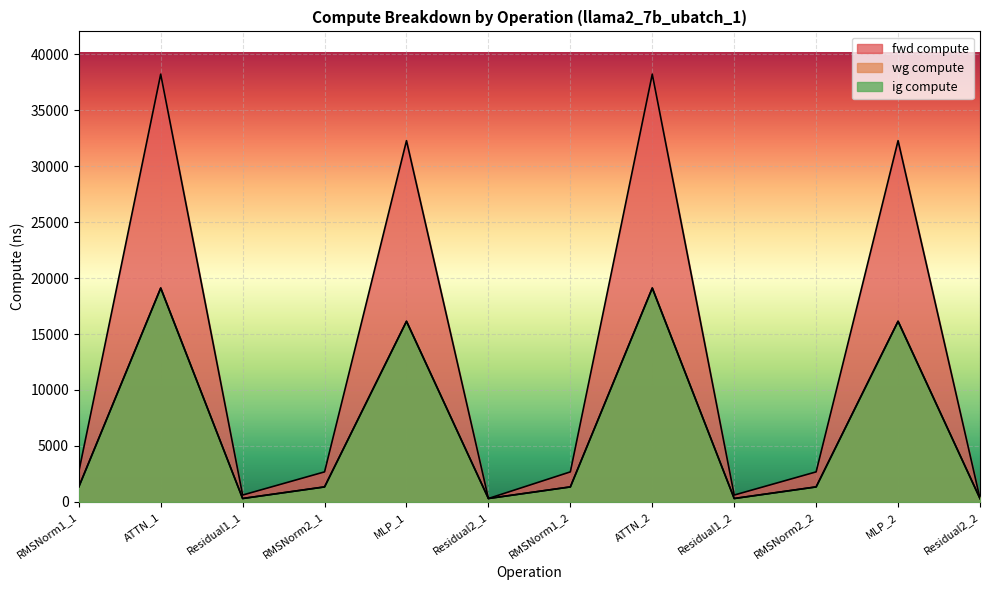

What is the difference between the highest and lowest values at Residual1_2?

308.0